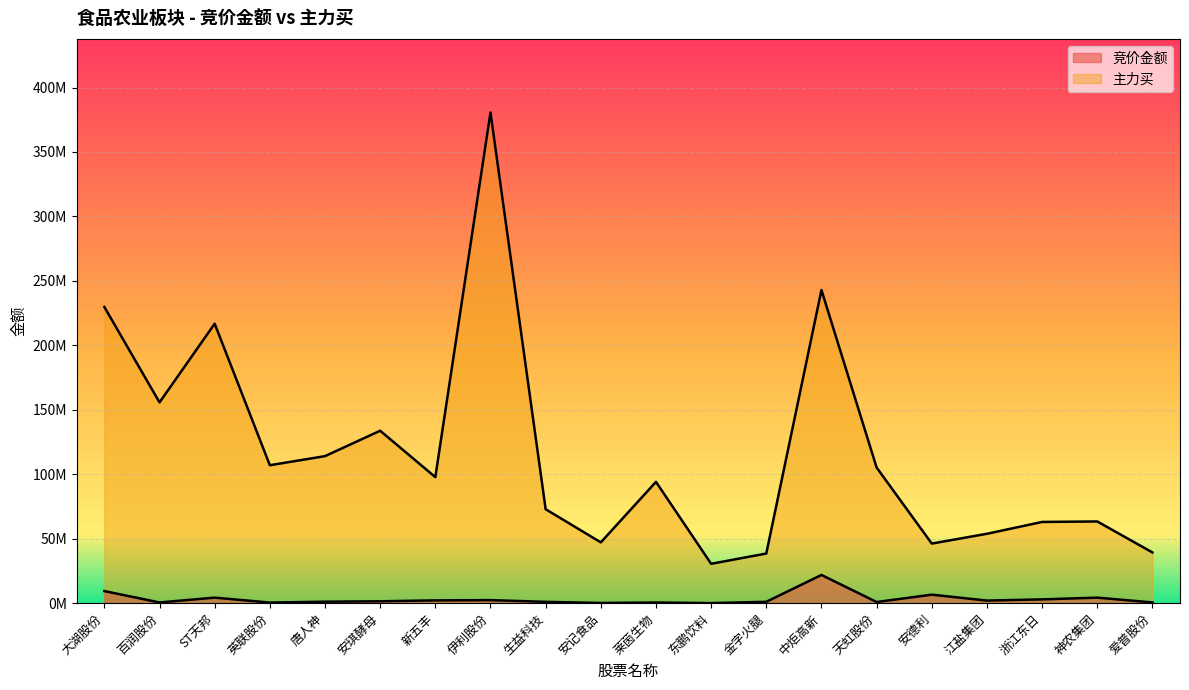

List the series in order of their peak value, lowest first.

竞价金额, 主力买